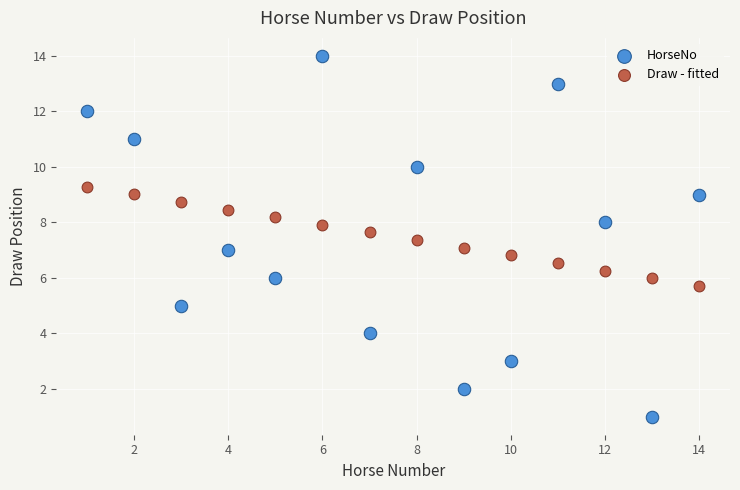

Which series reaches the maximum Y coordinate?

HorseNo